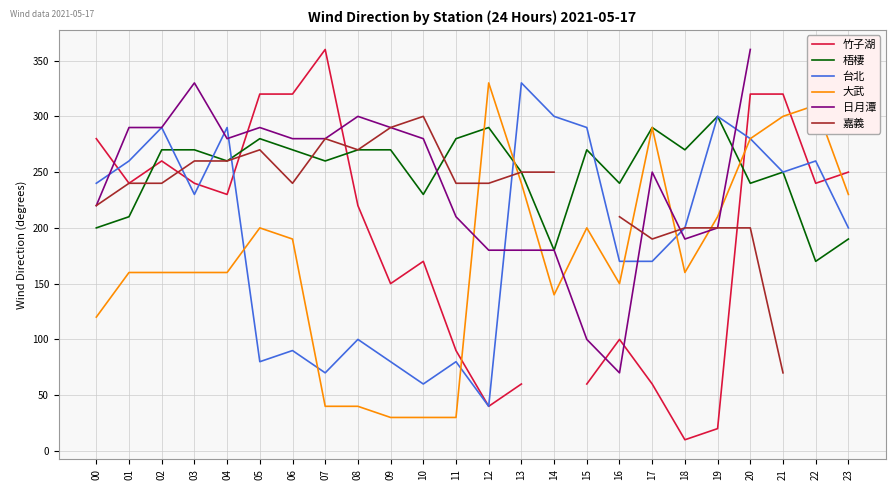

Is the value of 大武 at 10 greater than the value of 竹子湖 at 01?

No